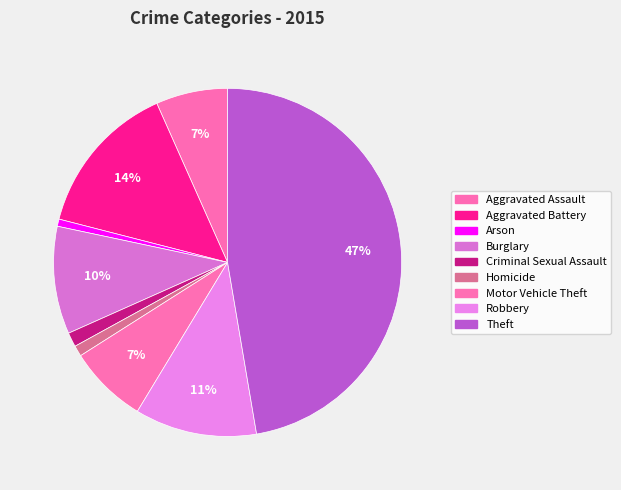

Is there a majority slice in this chart?

No